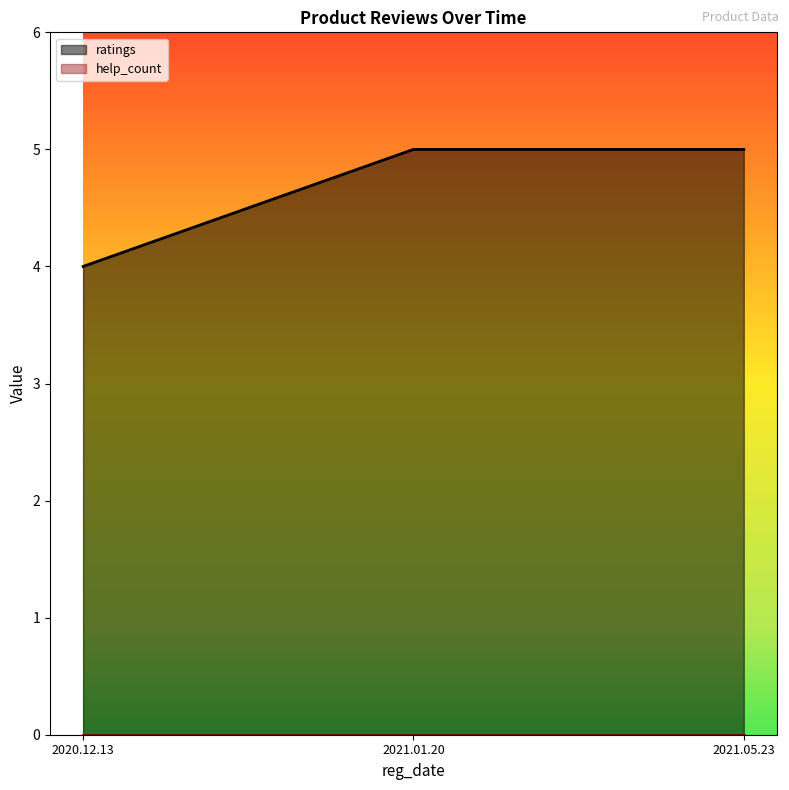

What is the change in value from 2020.12.13 to 2021.01.20?

+1